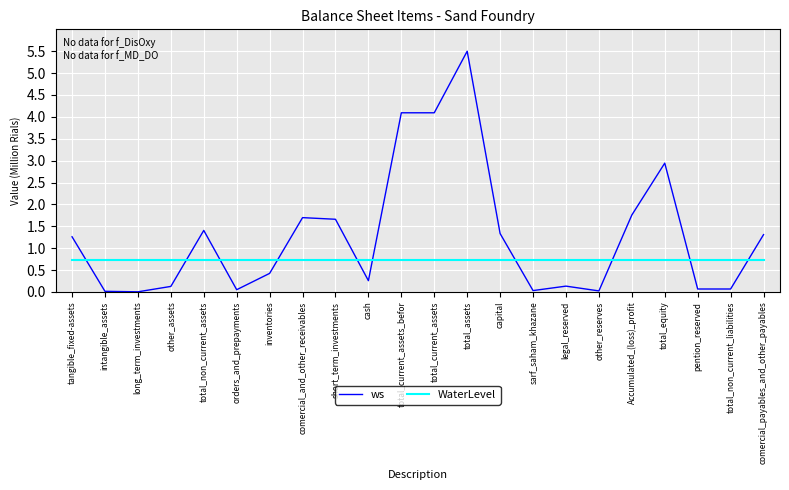

Which series has the widest spread of values?

ws